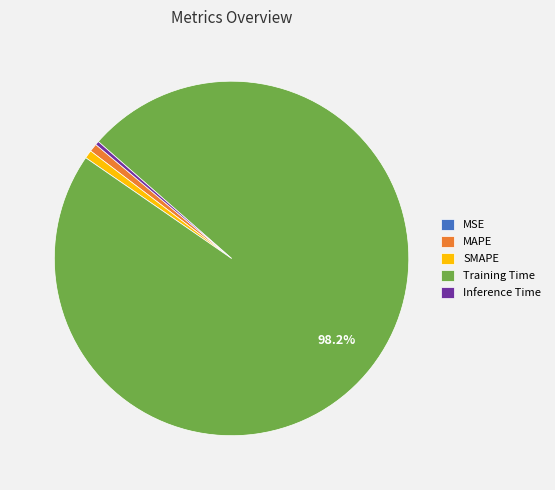

Which slice is the largest?

Training Time